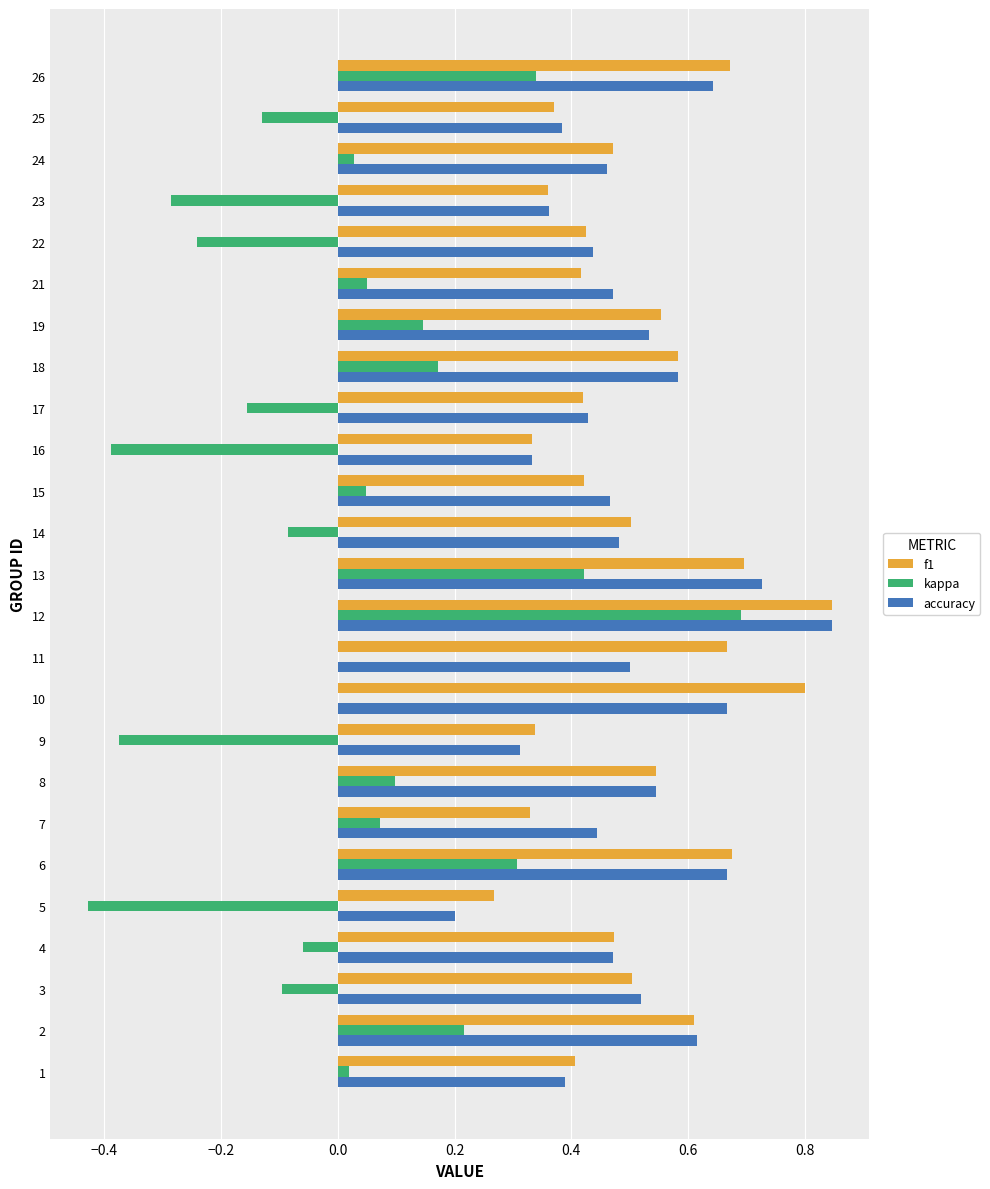

Is it true that f1 equals 0.8 at 10?

True